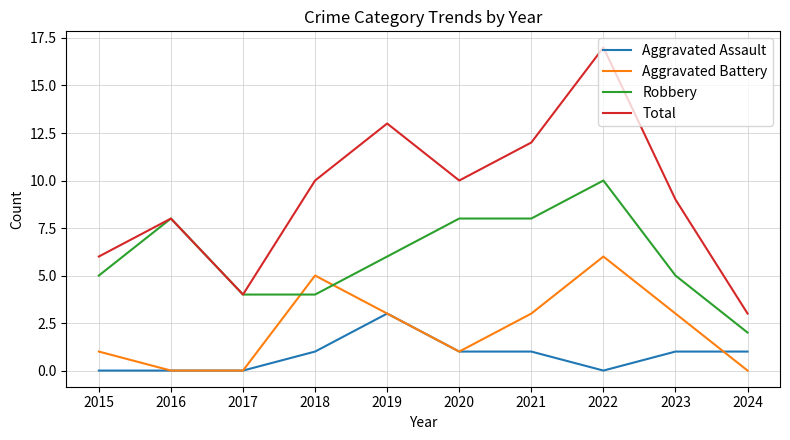

Between 2021 and 2024, which series saw the biggest shift?

Total